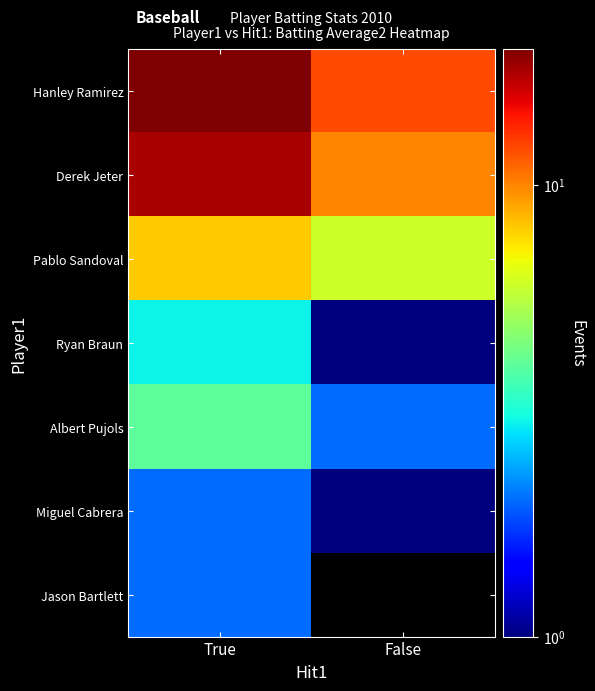

What is the difference between the highest and lowest values at False?

11.0